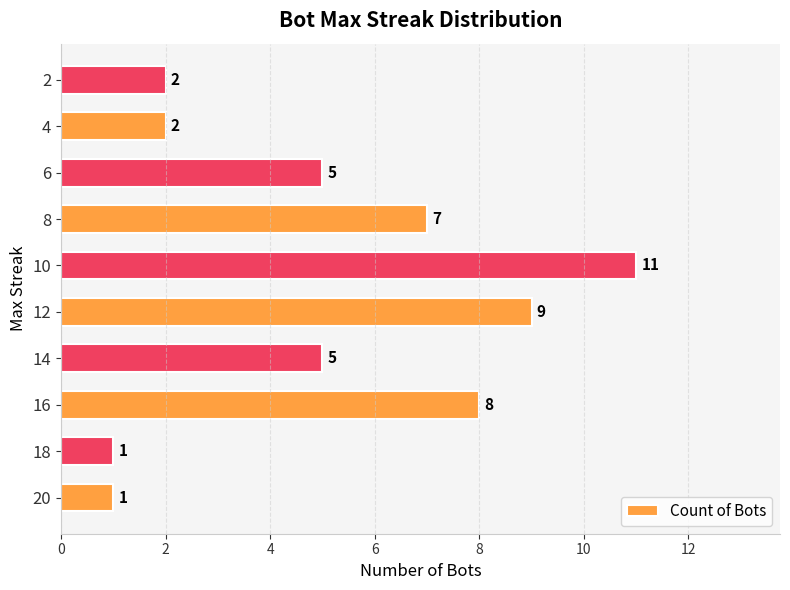

Between 12 and 8, which is larger?

12